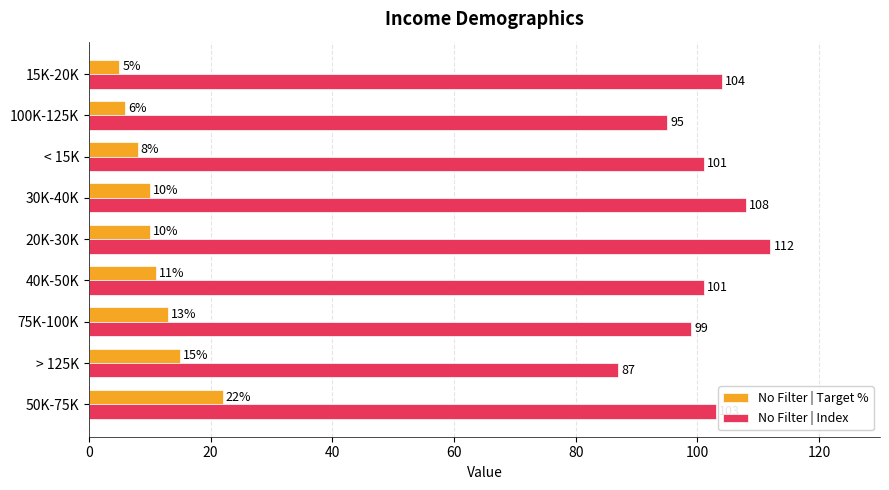

What is the difference between the second highest and second lowest values in the No Filter | Target % series?

9